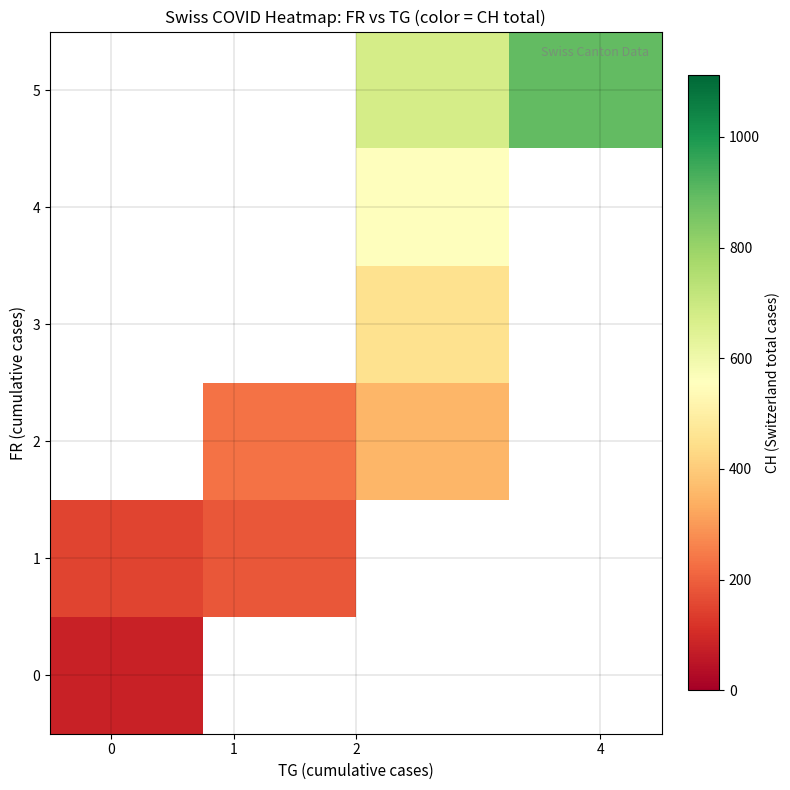

How many values in the row_2 series are below 354?

1